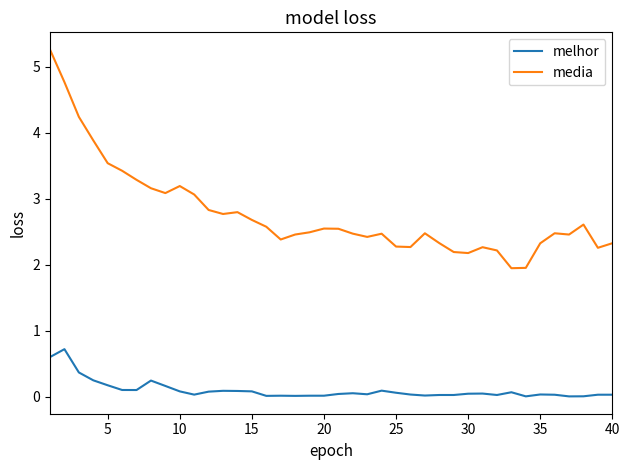

Rank the series by their average value, from highest to lowest.

media, melhor